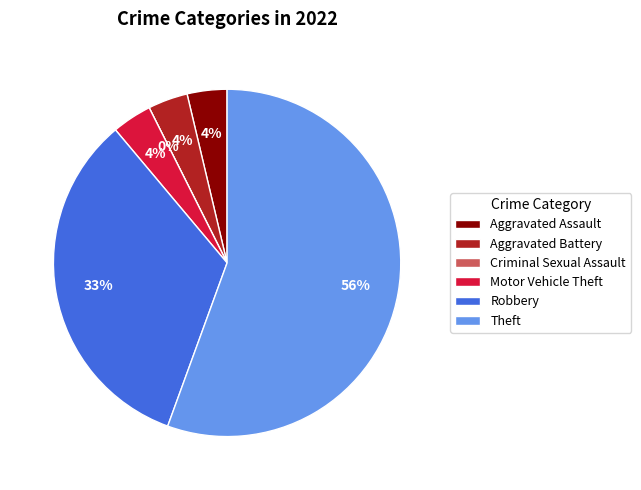

Which slice is the largest?

Theft